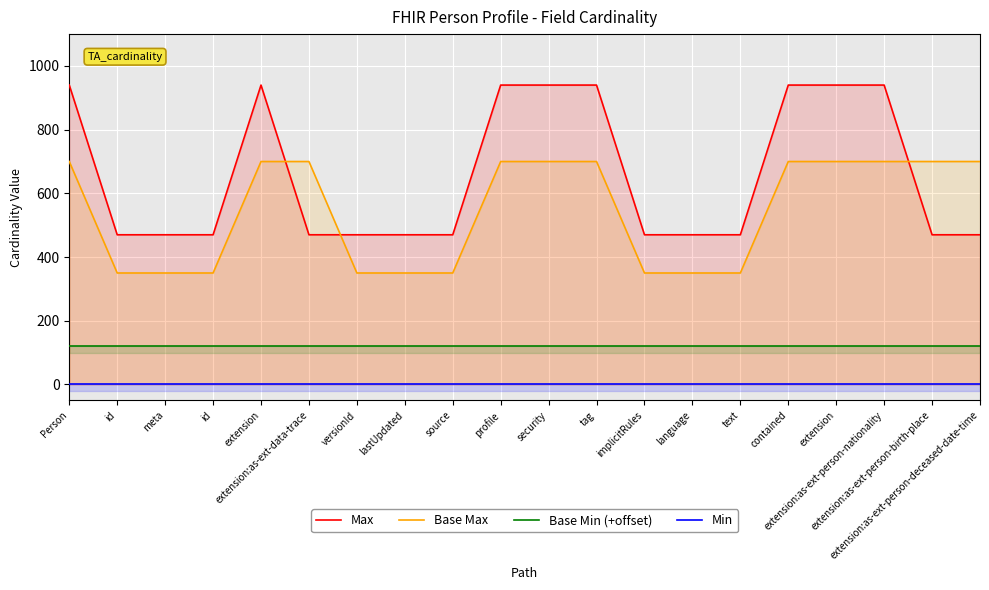

What is the average value of the Base Min (+offset) series?

120